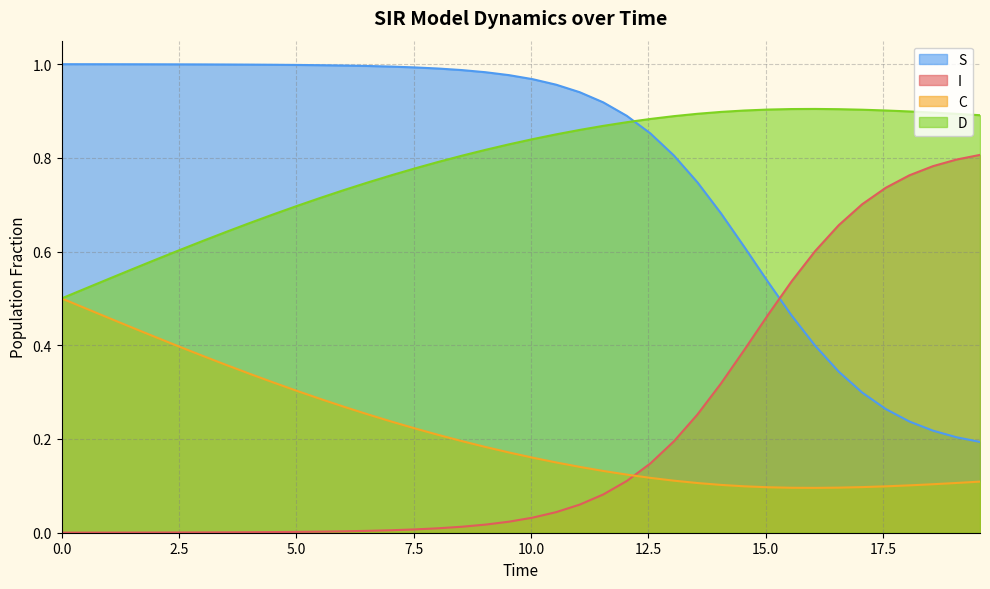

How many intersections are there between S and D?

1